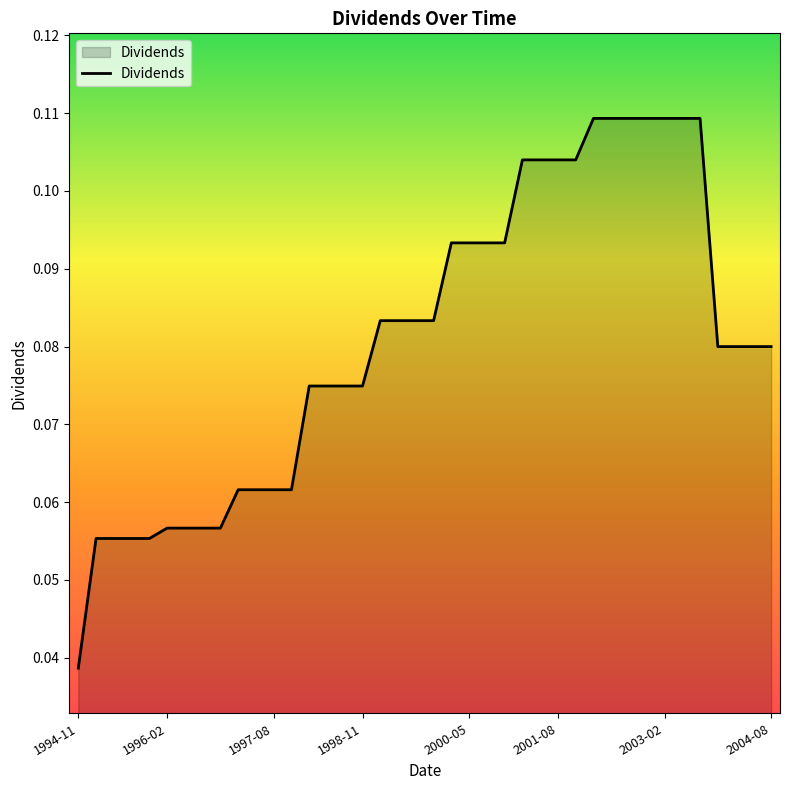

At which category does the chart reach its minimum across all series?

1994-11